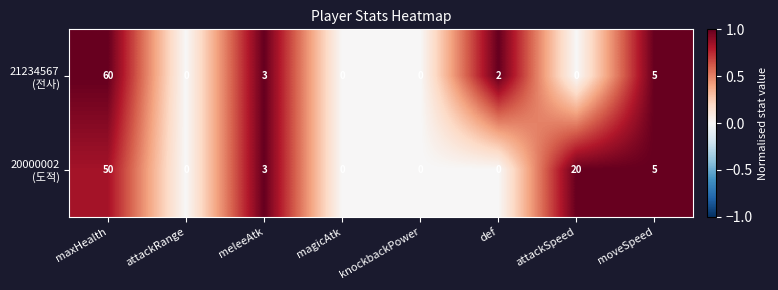

At which category is the sum across all series the highest?

maxHealth